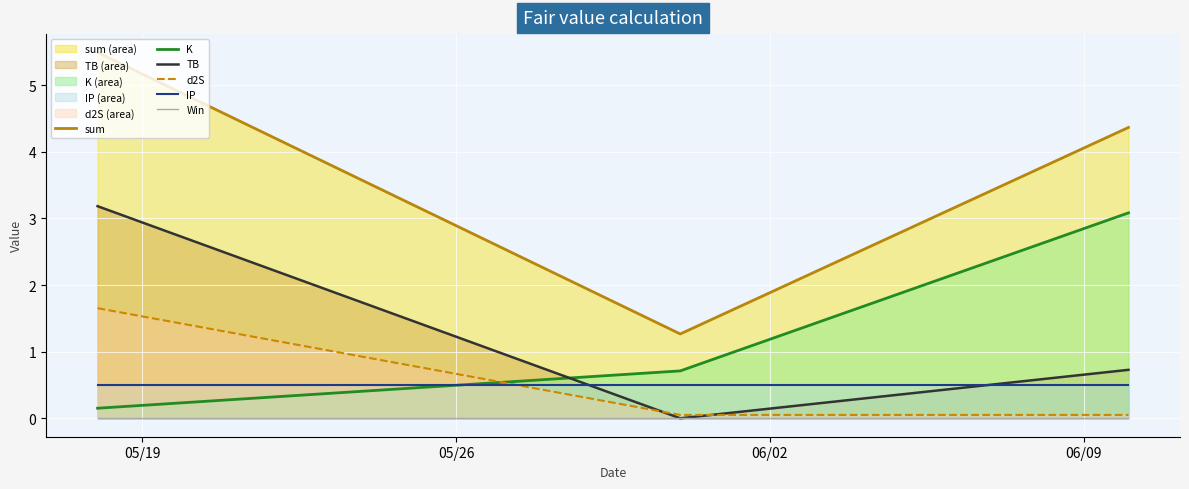

Does the chart display data point markers on the line(s)?

No